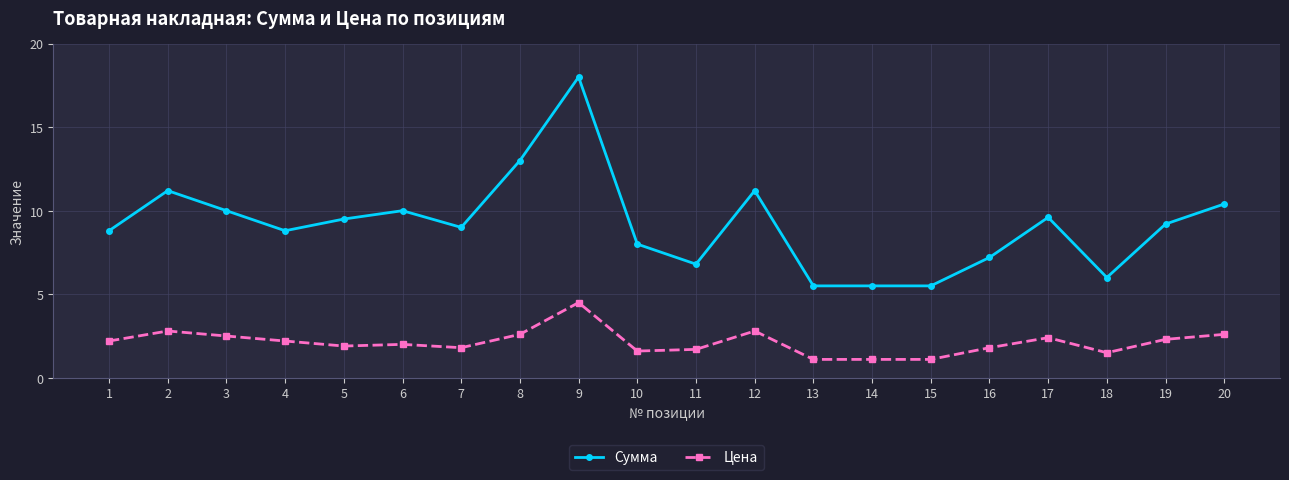

Which series has the largest range (max minus min)?

Сумма